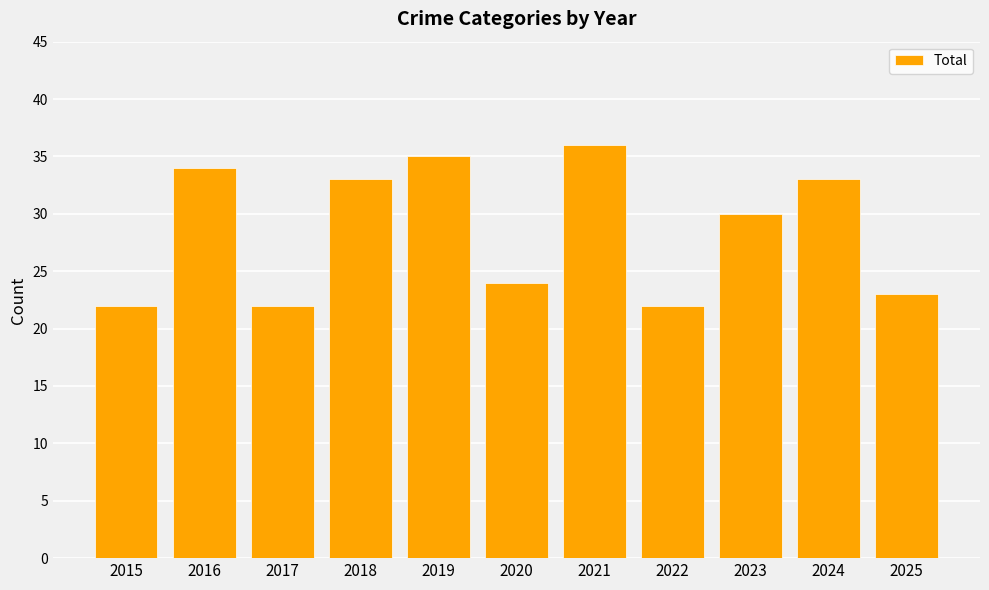

How many data points are less than 30?

5